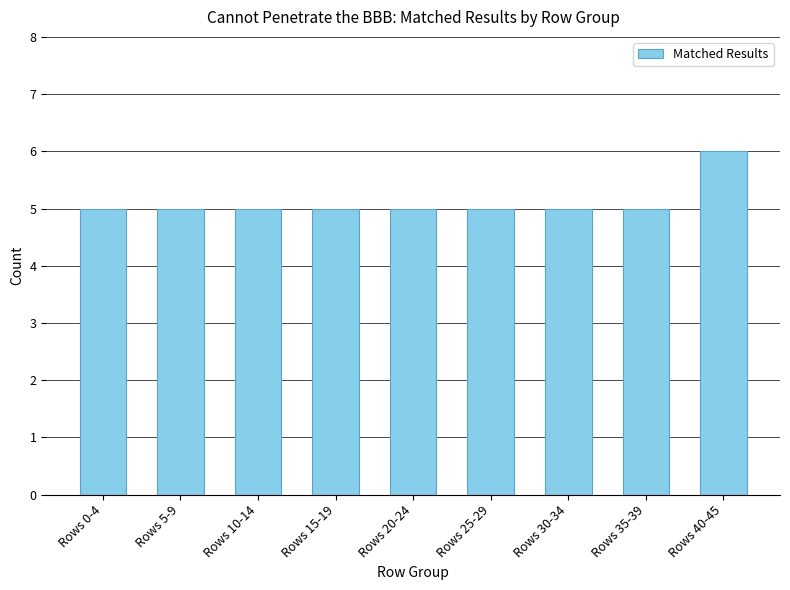

Reading right to left, list all the values displayed in this chart.

6	5	5	5	5	5	5	5	5